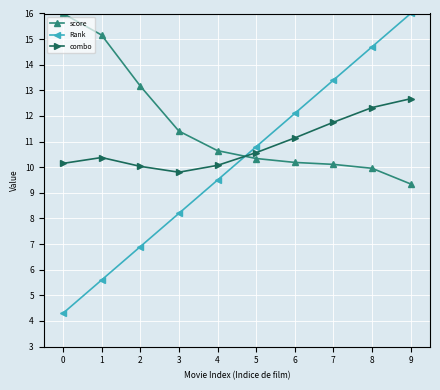

What is the greatest value displayed?

16.0